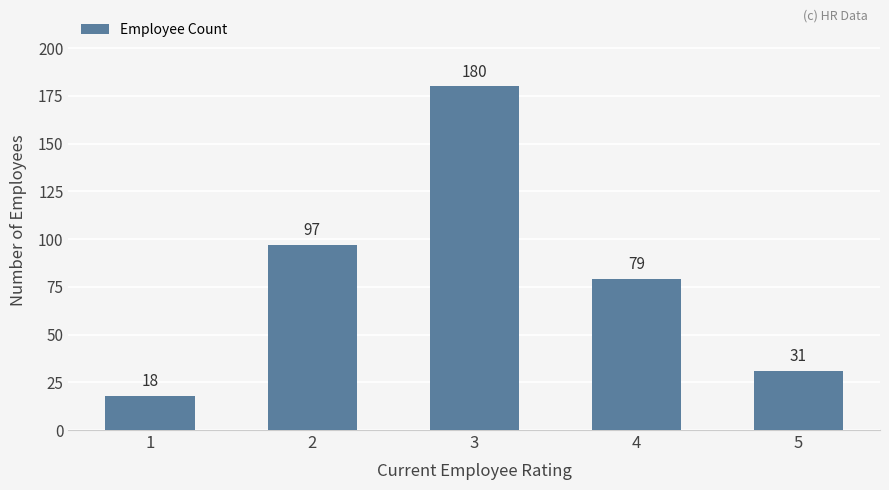

What is the sum of all values?

405